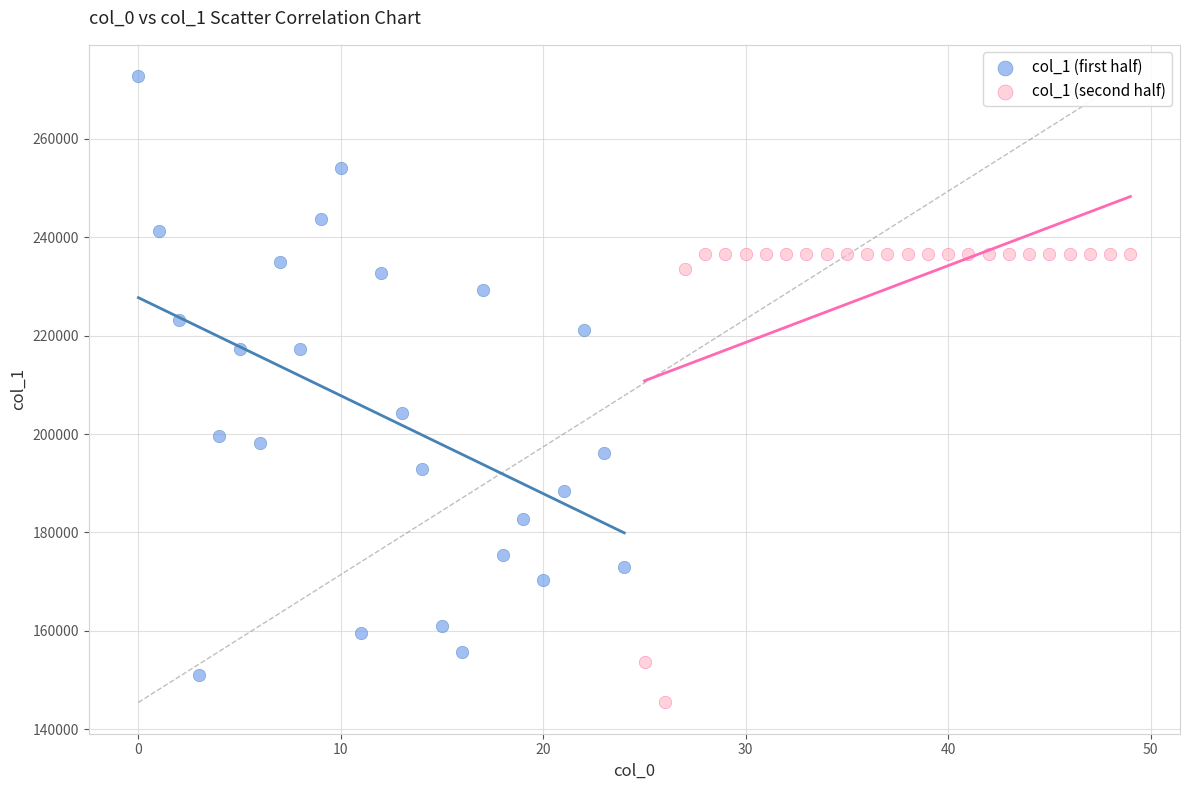

Which series has the largest Y range (max minus min)?

col_1 (first half)